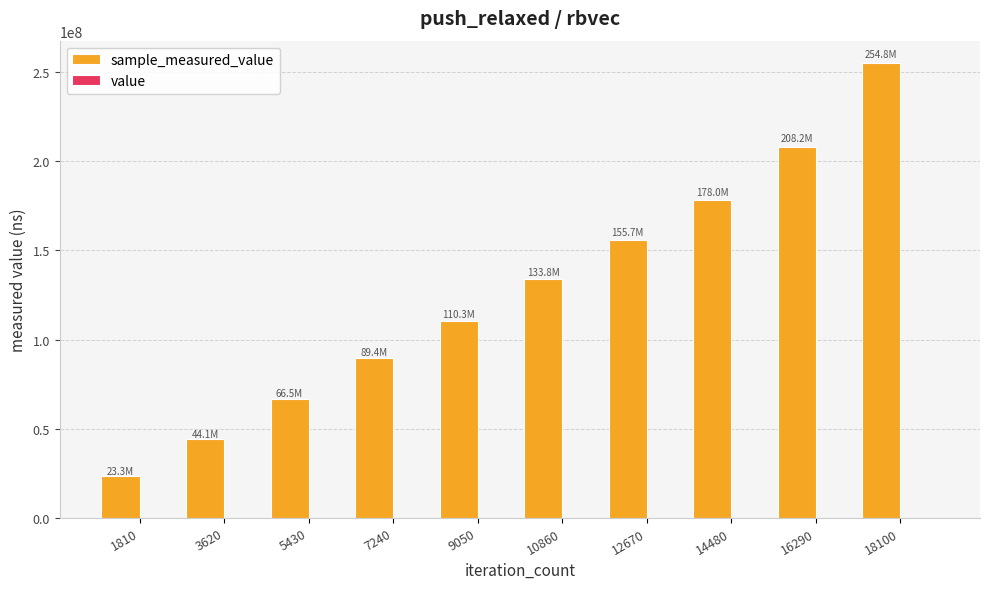

At which category is the sum across all series the highest?

18100